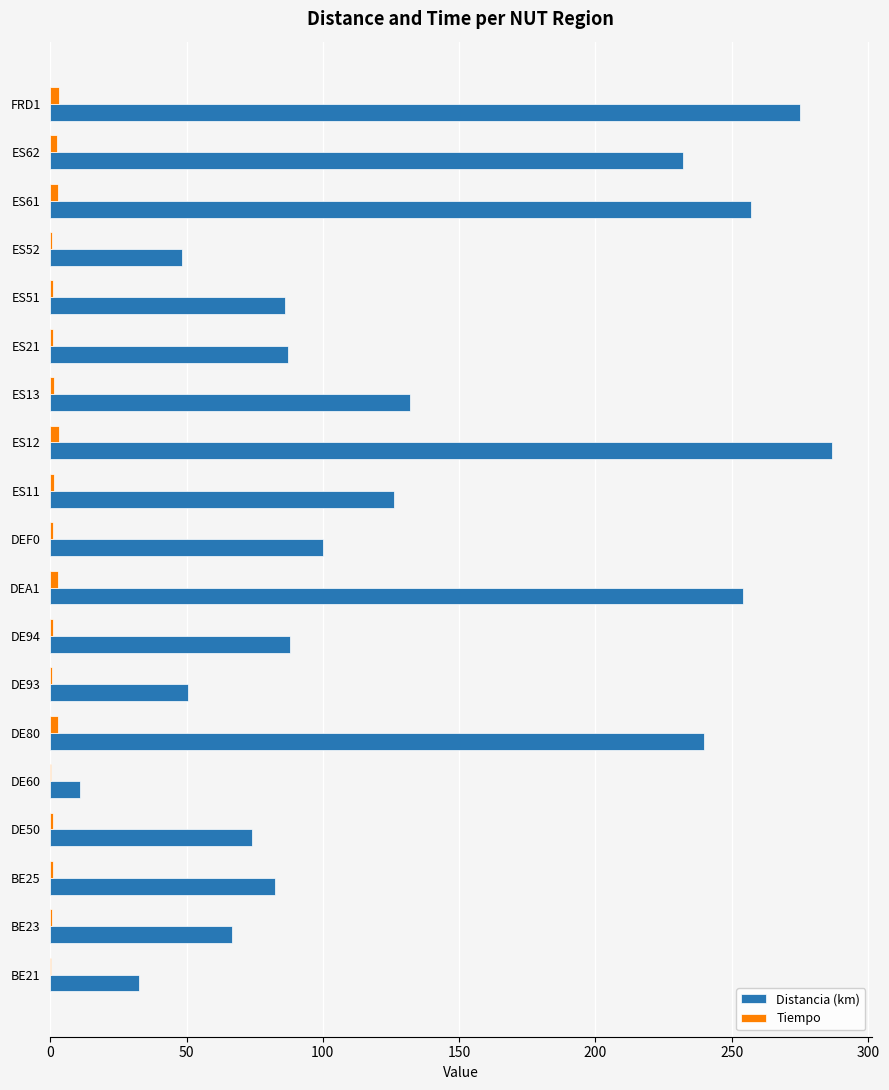

What is the sum of all Tiempo values?

28.1